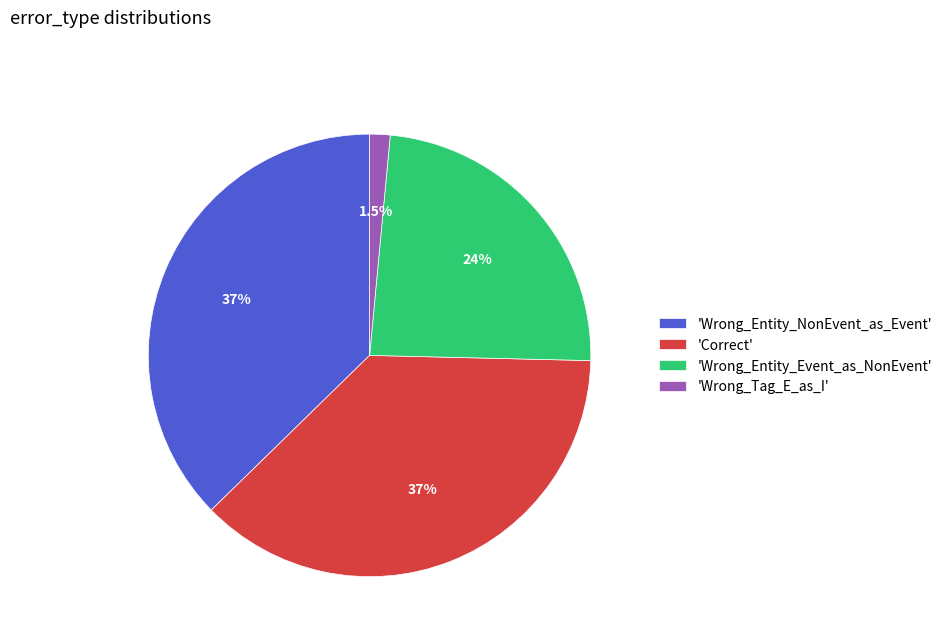

How many segments does this pie chart have?

4